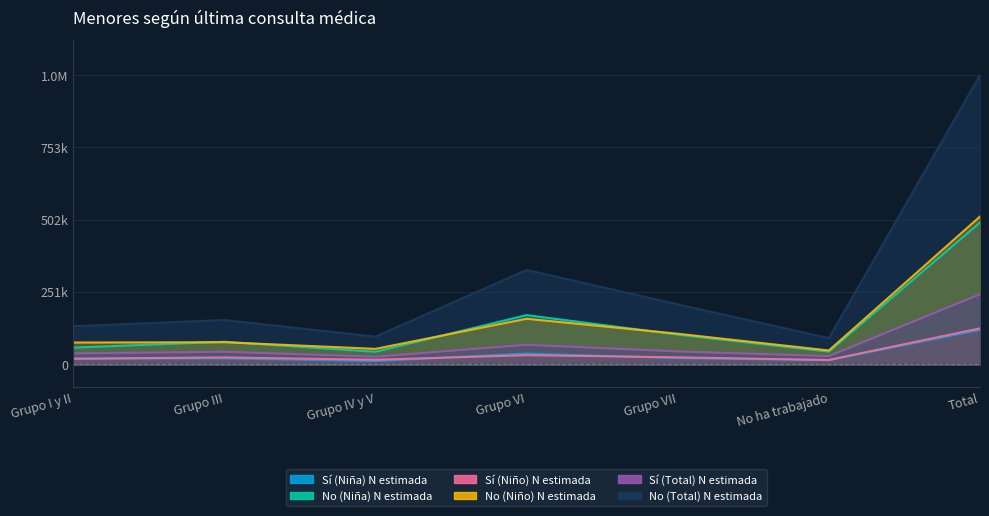

Is it true that No (Total) N estimada equals 1003907 at Total?

True